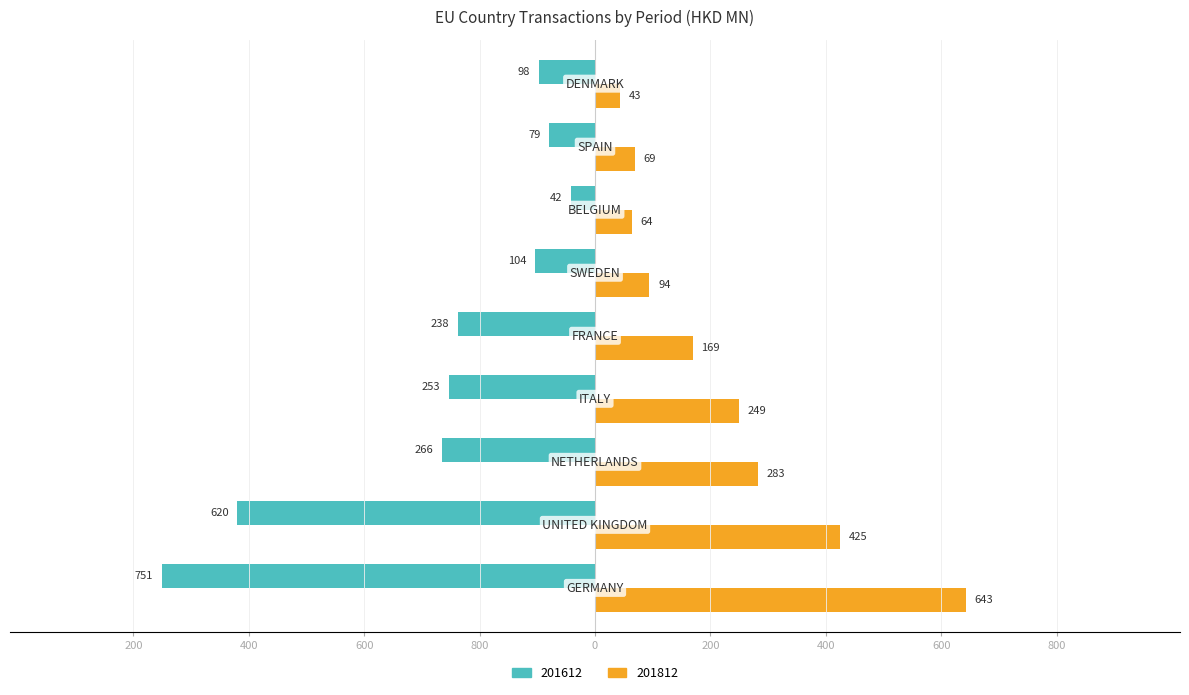

Reading left to right, list all the values displayed in this chart.

201612: -751.1	-620.0	-266.0	-253.3	-238.3	-104.4	-42.1	-79.2	-97.8
201812: 642.7	425.2	282.5	249.2	169.1	94.3	64.3	69.2	43.4